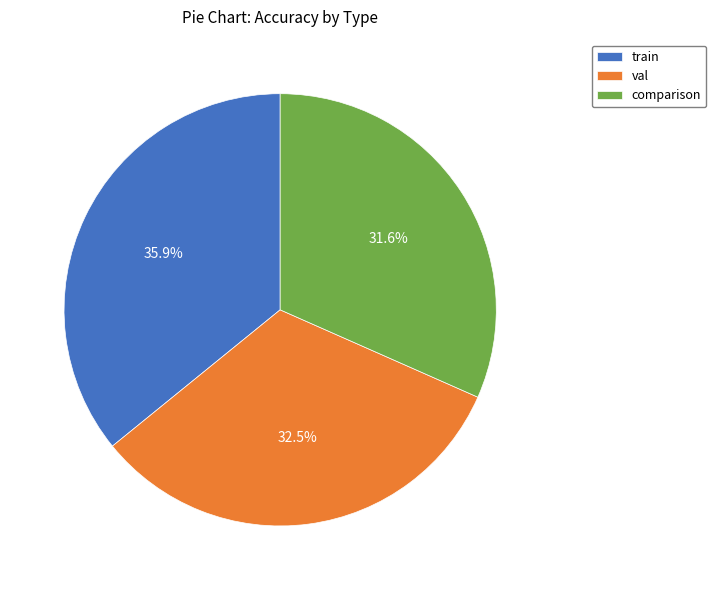

Does val account for over 50% of the chart?

No